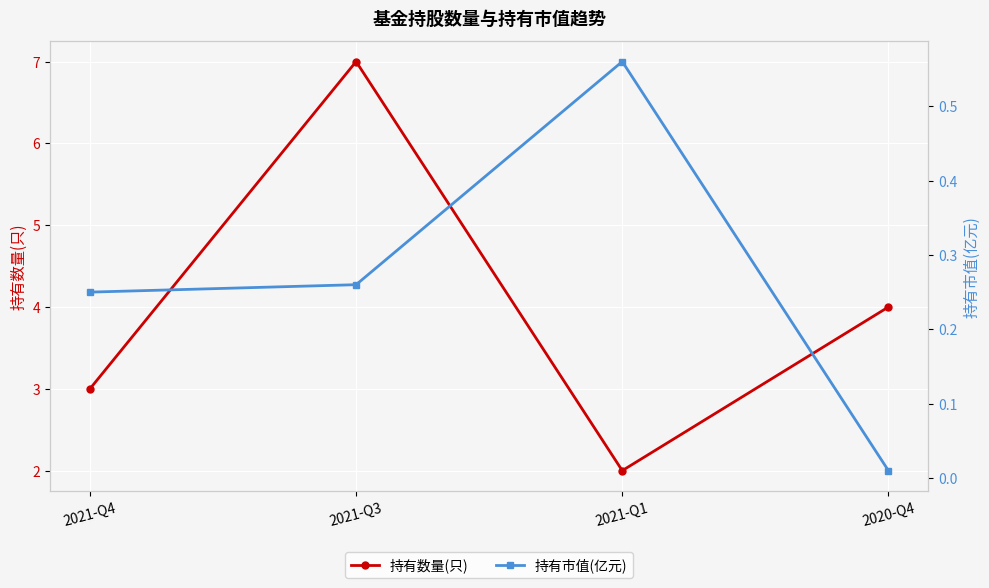

True or false: 持有数量(只) has more than 2 interior local peaks.

False